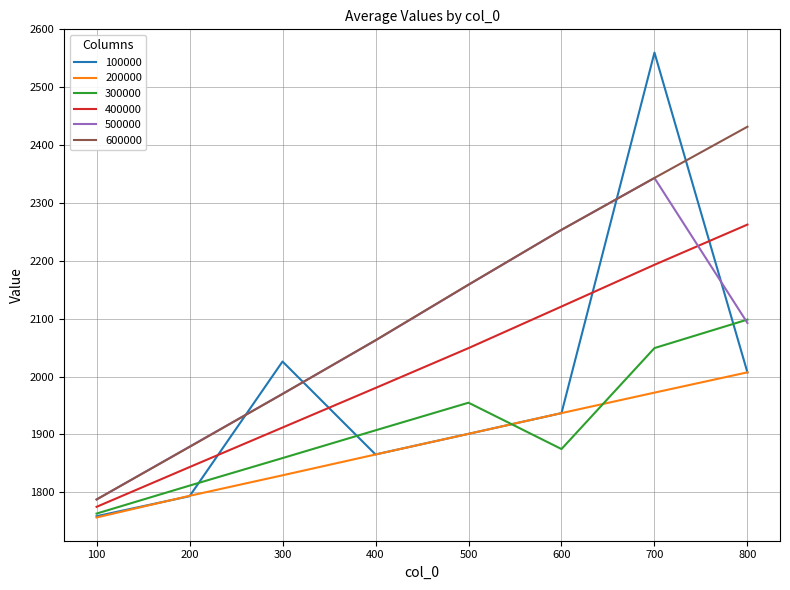

What are all the series names shown in the legend?

100000, 200000, 300000, 400000, 500000, 600000